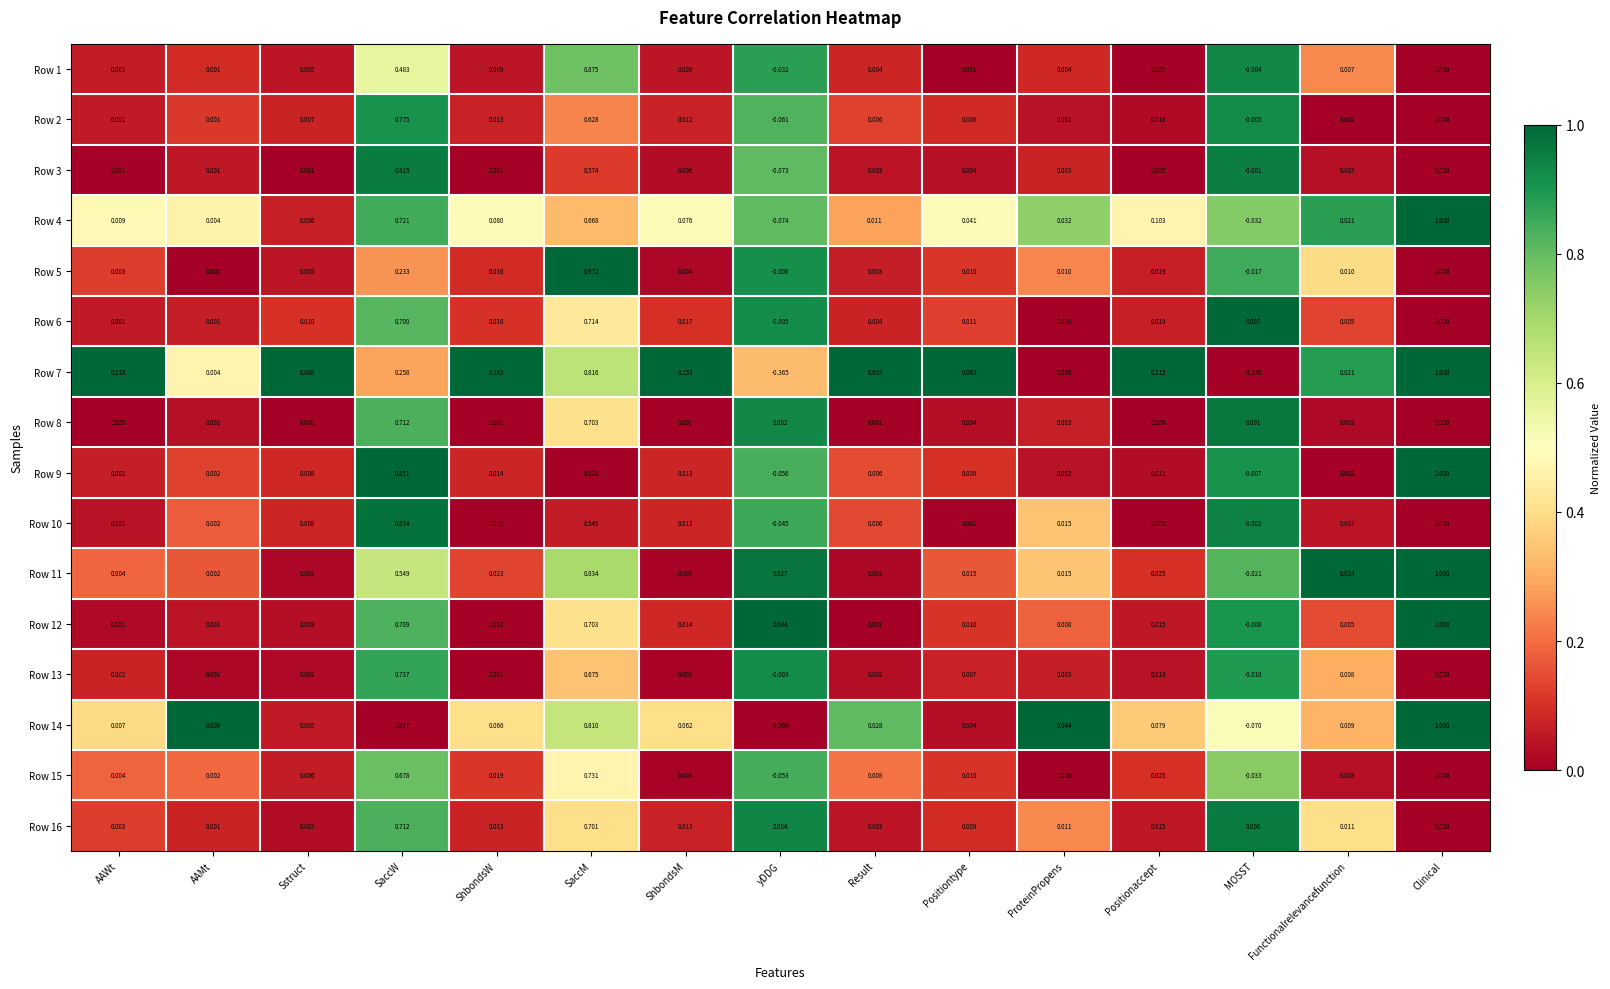

At which label does Row 2 reach its minimum?

yDDG